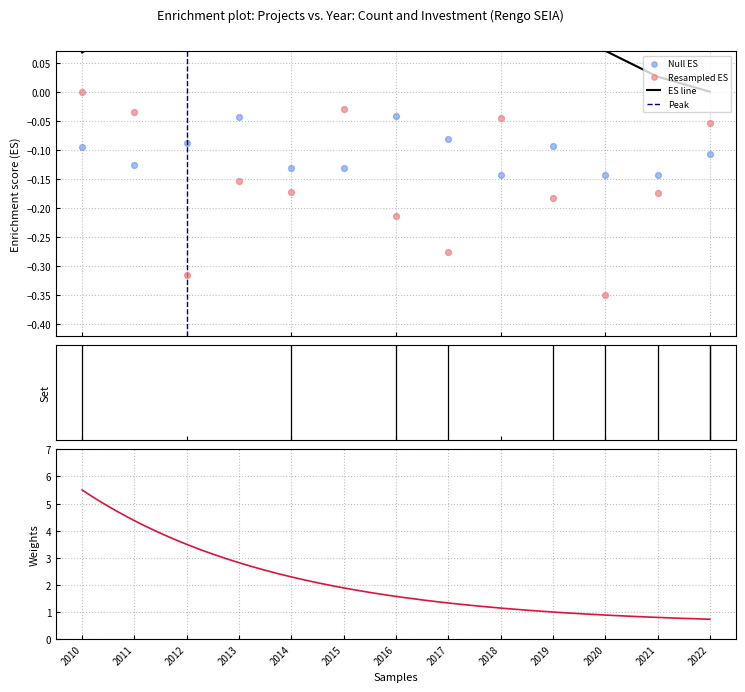

What is the change in value from 2012 to 2015?

+0.3